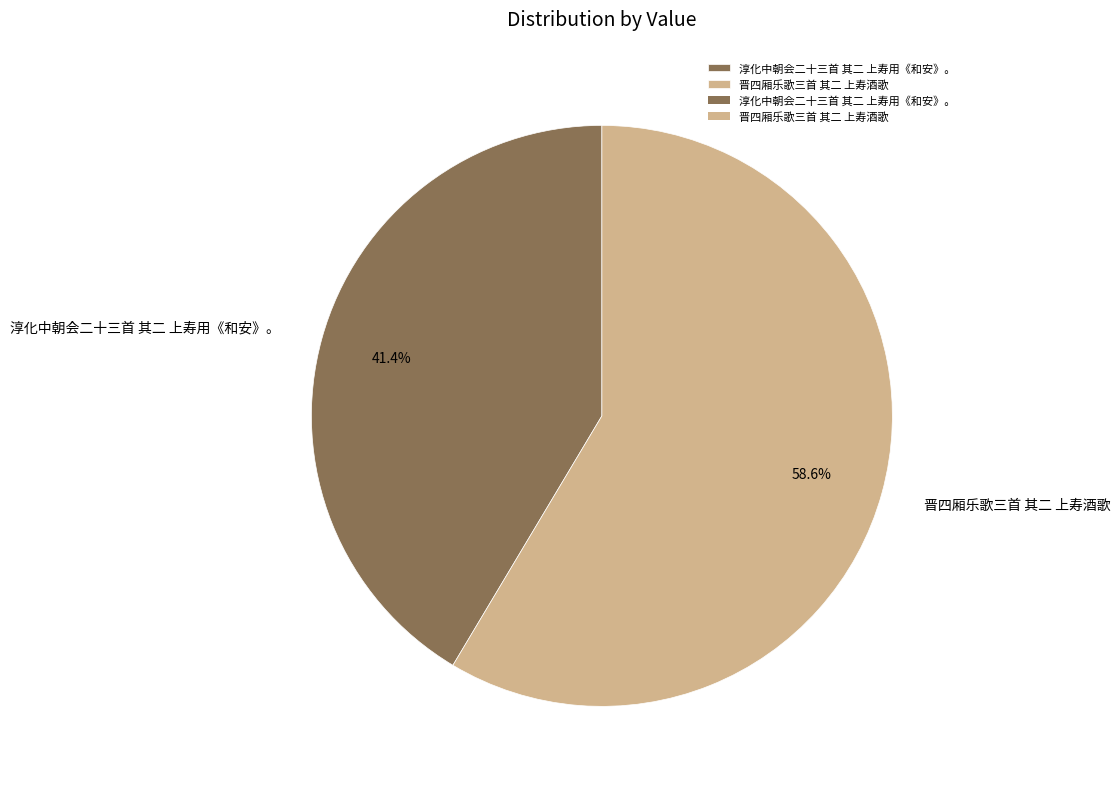

To the nearest percent, what is the average slice percentage?

50%